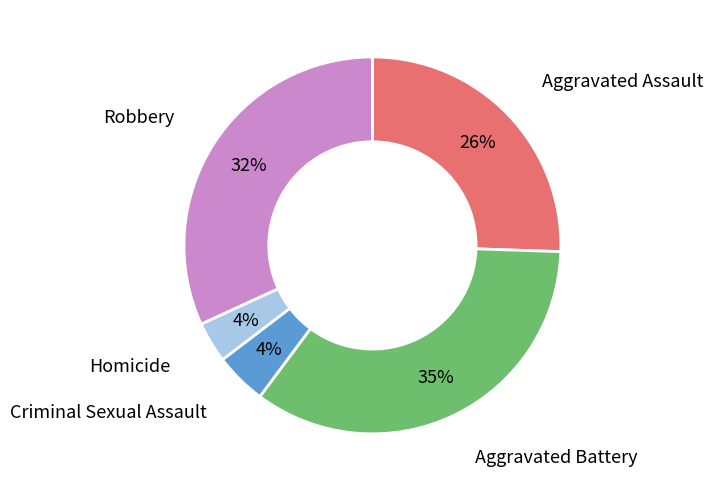

To the nearest percent, what portion does Aggravated Battery represent?

35%